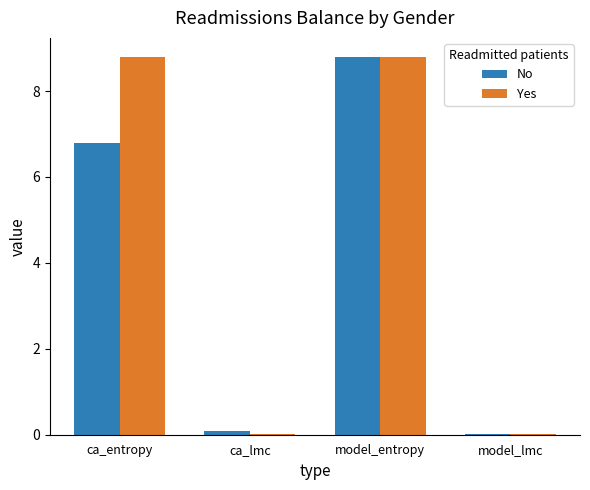

What is the sum of the Yes values at ca_lmc and ca_entropy?

8.8